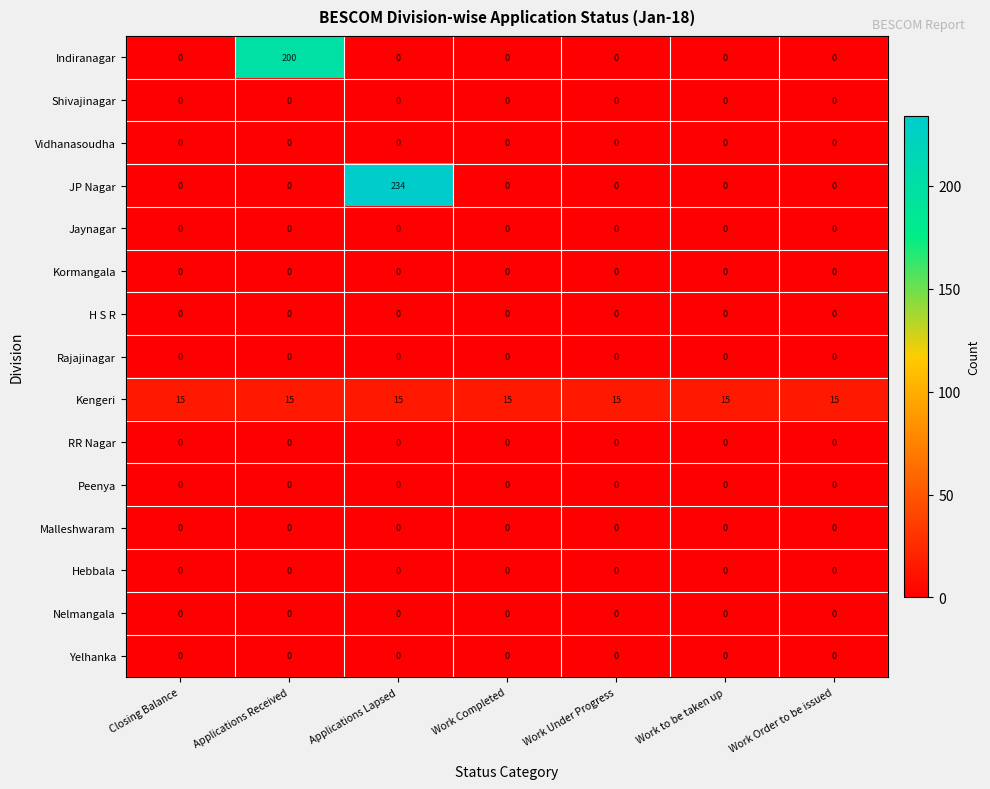

What is the total value across all series at Work Order to be issued?

15